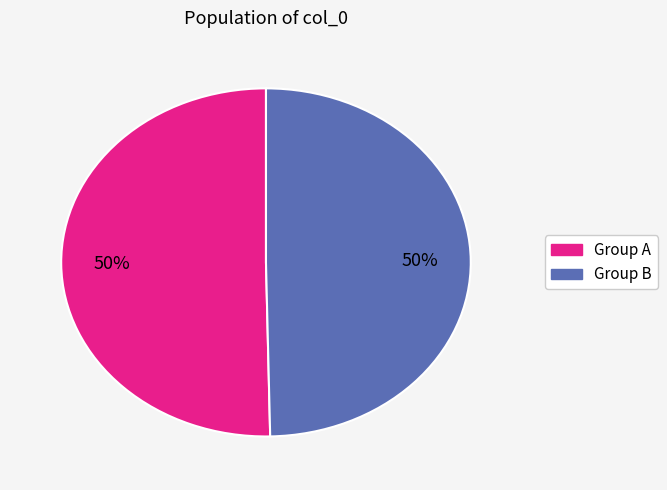

How many slices are in this pie chart?

2